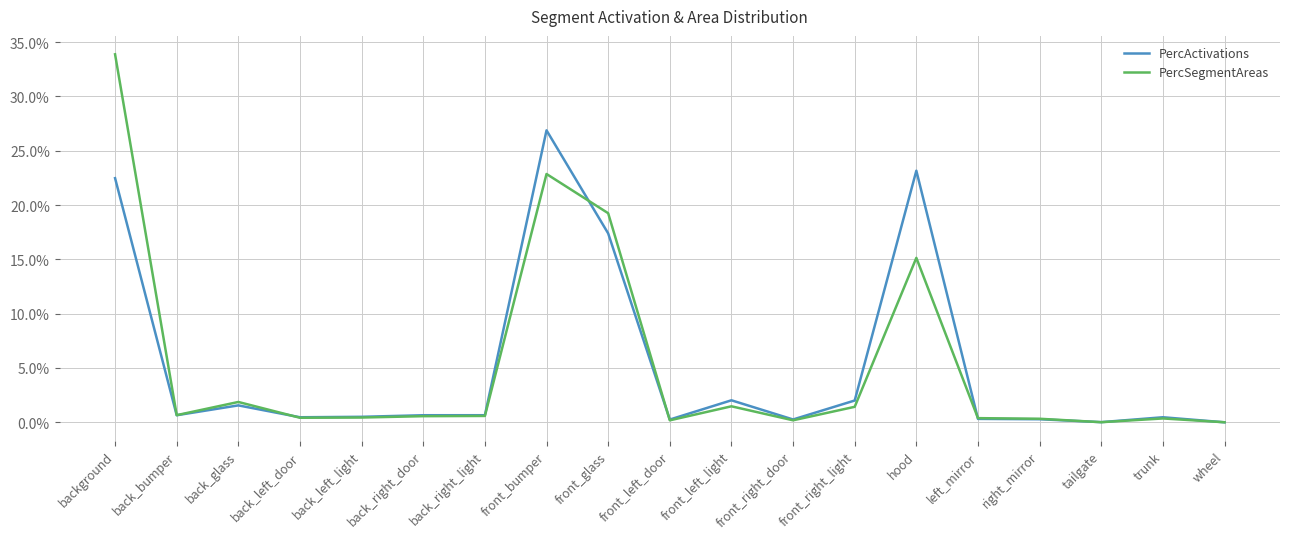

Which category has the highest value across all series?

background